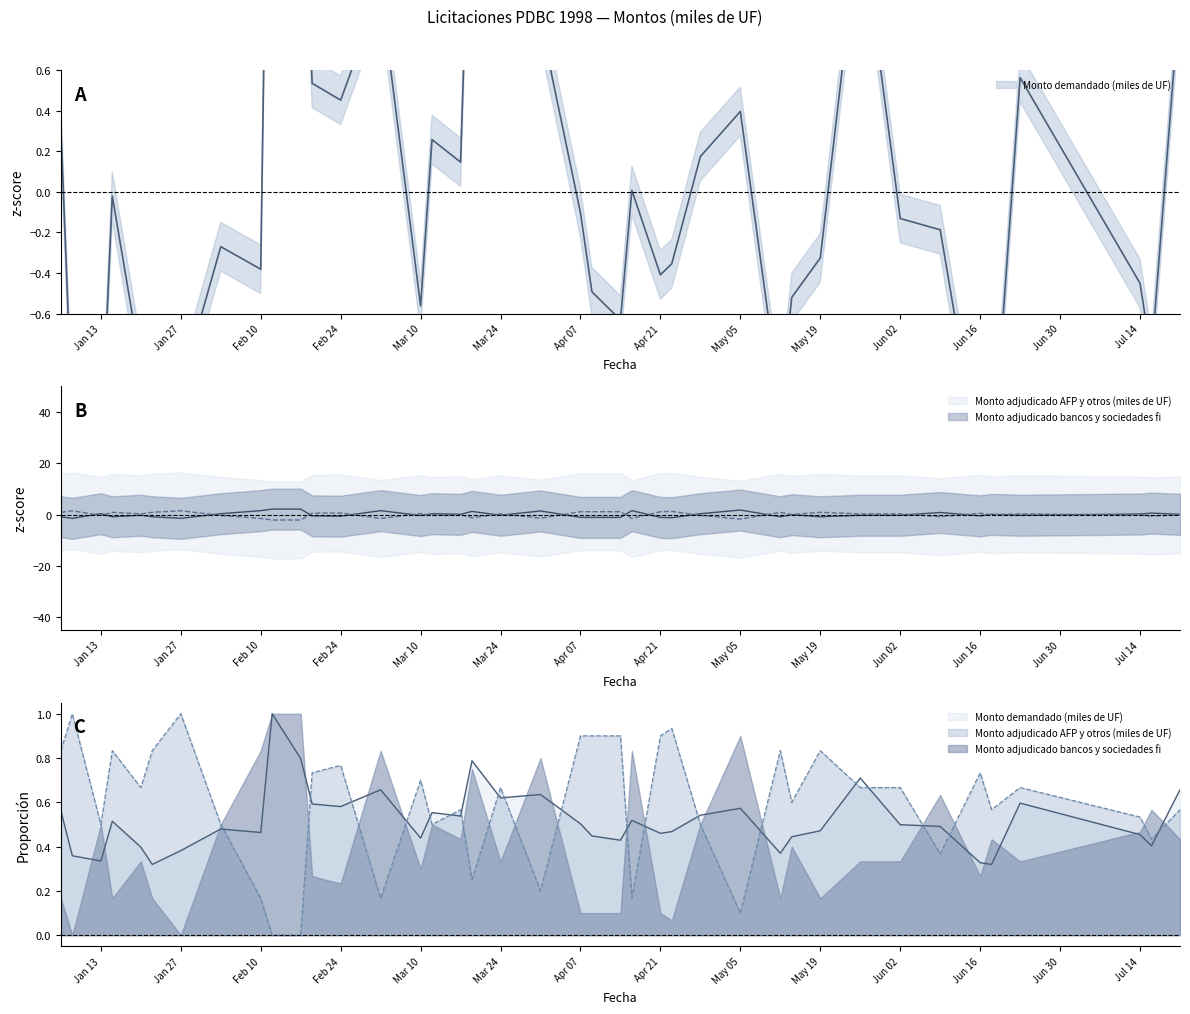

Reading left to right, what are all the values shown in this chart?

Monto demandado (miles de UF): 0.6	0.4	0.3	0.5	0.4	0.3	0.4	0.5	0.5	1.0	0.8	0.6	0.6	0.7	0.4	0.6	0.5	0.8	0.6	0.6	0.5	0.4	0.4	0.5	0.5	0.5	0.5	0.6	0.4	0.4	0.5	0.7	0.5	0.5	0.3	0.3	0.6	0.5	0.4	0.7
Monto adjudicado bancos y sociedades fi: -0.9	-1.5	0.3	-0.9	-0.3	-0.9	-1.5	0.3	1.5	2.1	2.1	-0.5	-0.6	1.5	-0.4	0.3	0.1	1.2	-0.3	1.4	-1.1	-1.1	-1.1	1.5	-1.1	-1.2	0.3	1.8	-0.9	-0.0	-0.9	-0.3	-0.3	0.8	-0.5	0.1	-0.3	0.2	0.6	0.1
Monto adjudicado AFP y otros (miles de UF): 0.9	1.5	-0.3	0.9	0.3	0.9	1.5	-0.3	-1.5	-2.1	-2.1	0.5	0.6	-1.5	0.4	-0.3	-0.1	-1.2	0.3	-1.4	1.1	1.1	1.1	-1.5	1.1	1.2	-0.3	-1.8	0.9	0.0	0.9	0.3	0.3	-0.8	0.5	-0.1	0.3	-0.2	-0.6	-0.1